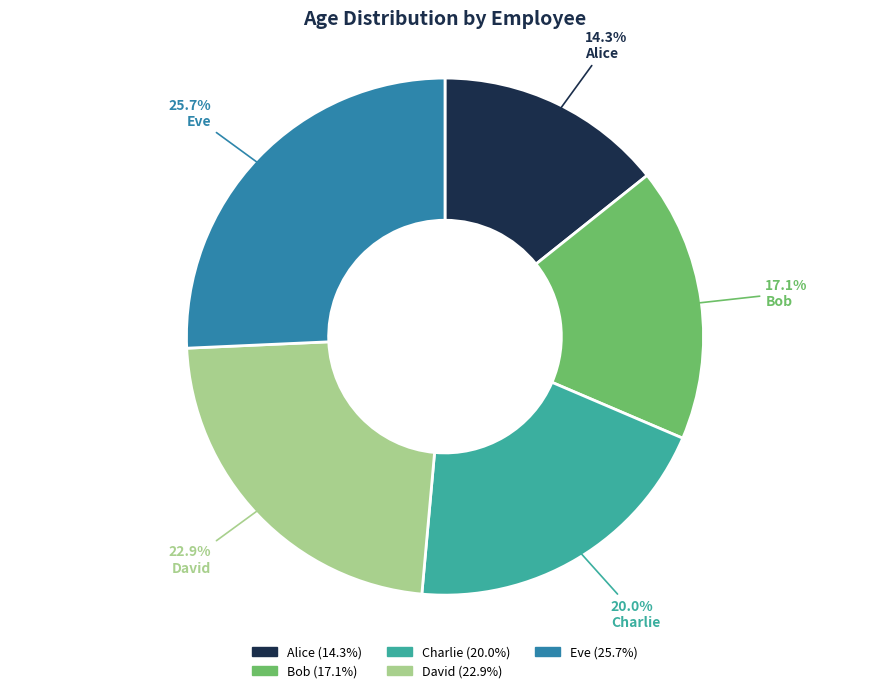

Rank the categories by value from highest to lowest.

Eve, David, Charlie, Bob, Alice